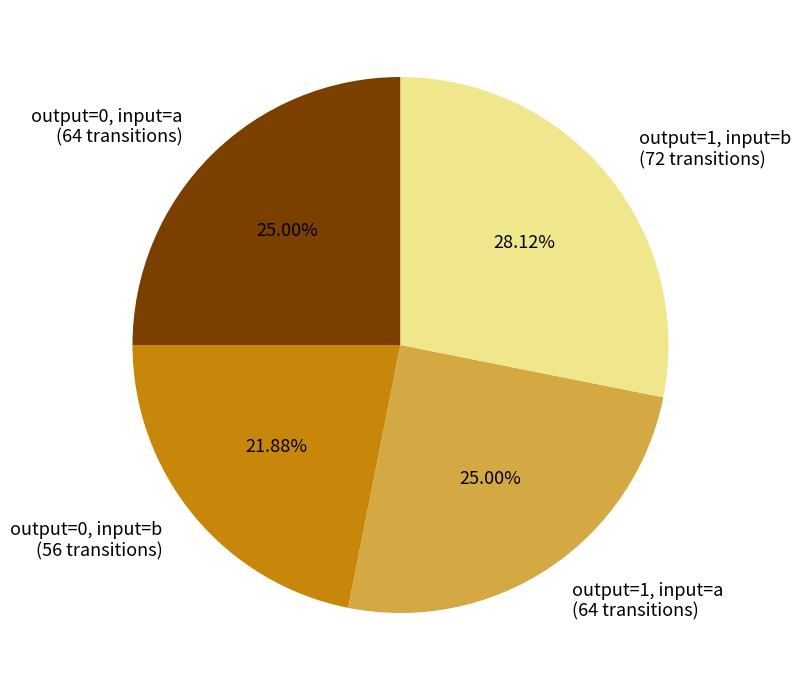

Does any single category account for the majority?

No